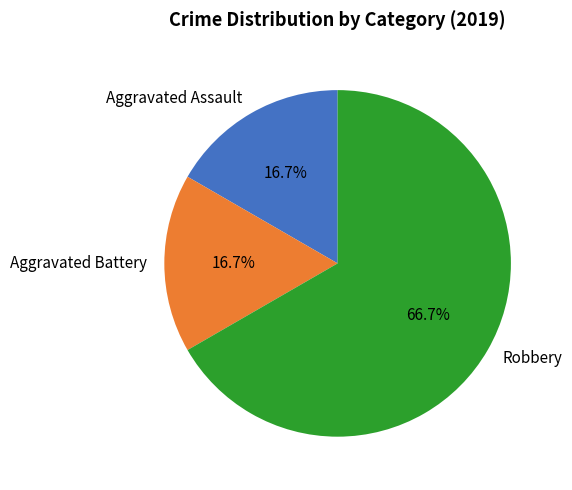

To the nearest percent, what is the average slice percentage?

33%